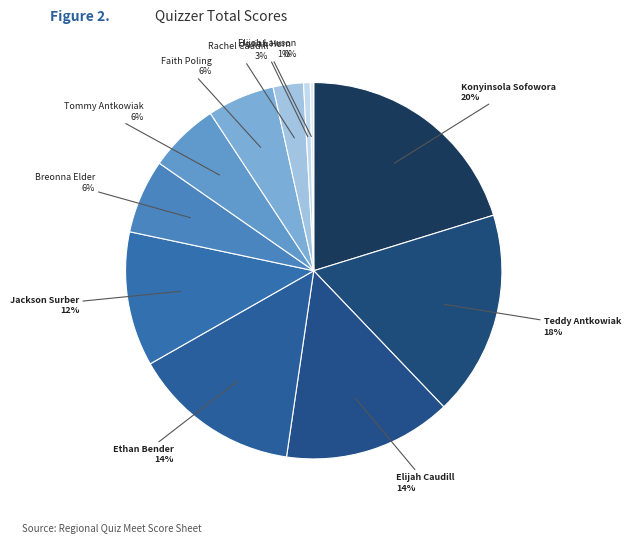

How many segments does this pie chart have?

11